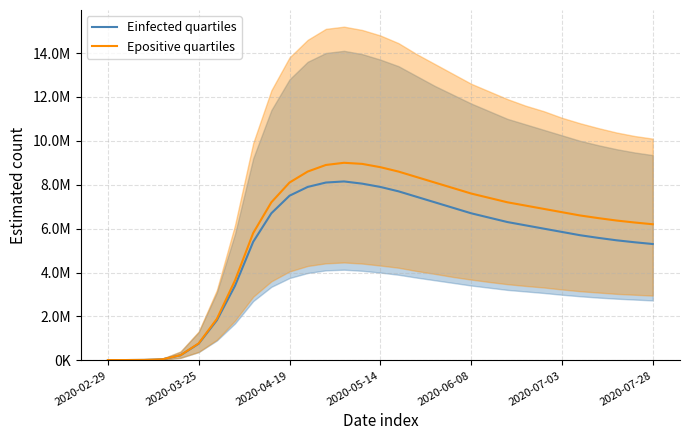

True or false: Einfected quartiles and Epositive quartiles cross at least once.

False